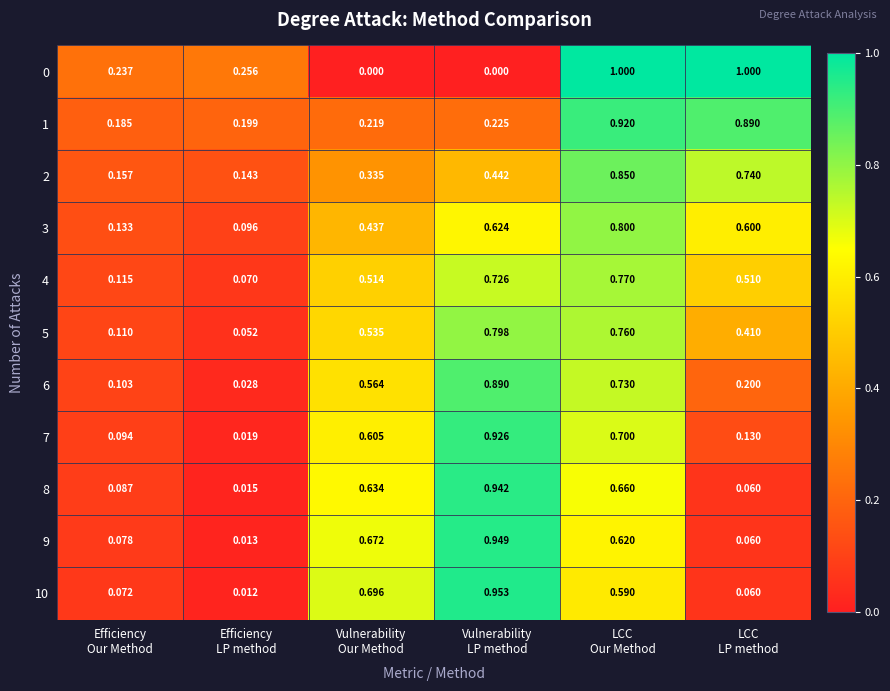

How many data points does each series have?

6